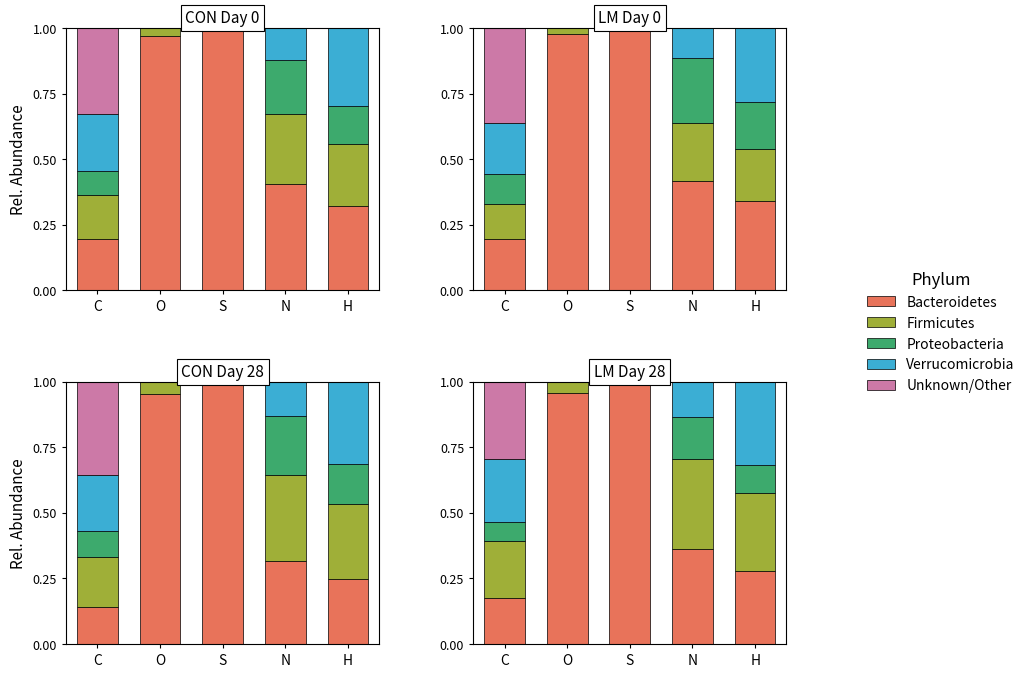

What are all the series names shown in the legend?

Bacteroidetes, Firmicutes, Proteobacteria, Verrucomicrobia, Unknown/Other